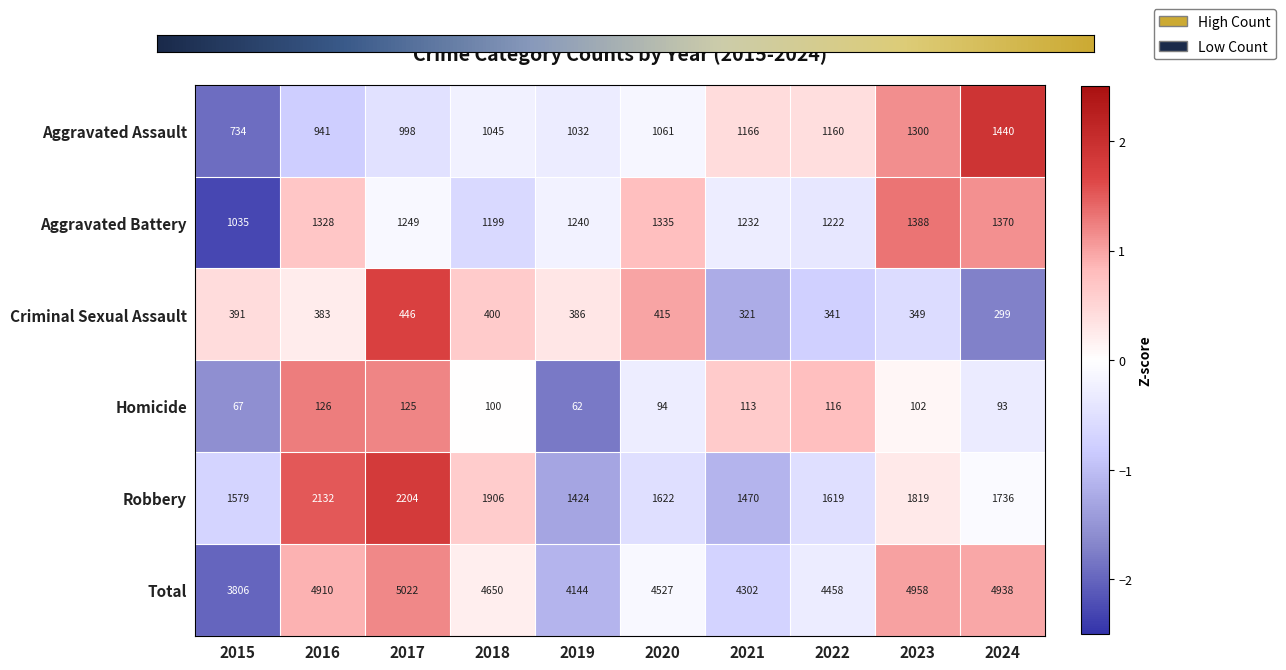

How many data points in Criminal Sexual Assault are less than 386?

5